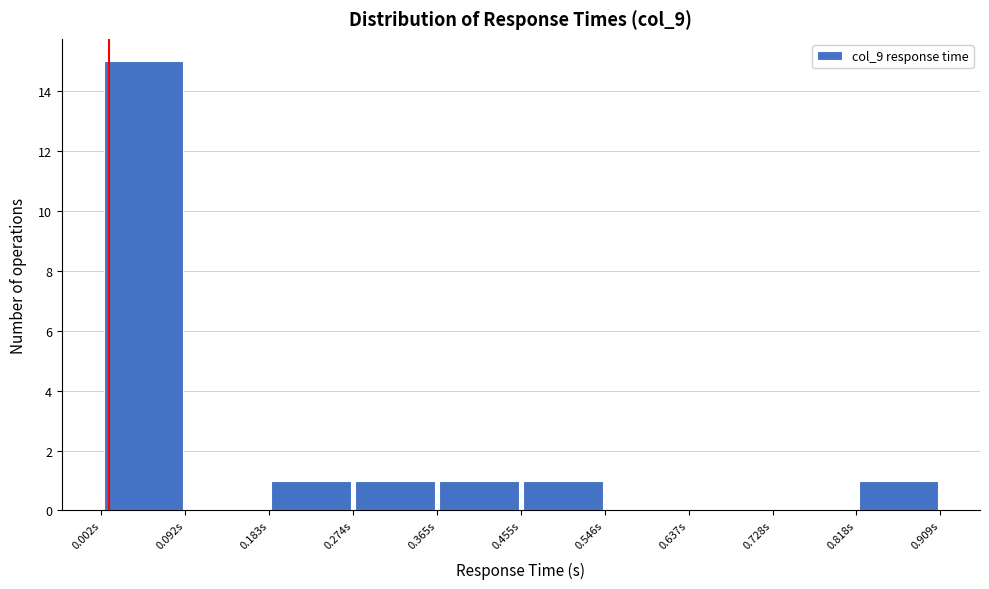

Reading left to right, transcribe this chart: for each bar, give the range it covers on the x-axis and its height. Neither the bar edges nor the heights are printed on the chart, so give them approximately, as read against the axes.

0.00 to 0.09: 15
0.09 to 0.18: 0
0.18 to 0.27: 1
0.27 to 0.36: 1
0.36 to 0.46: 1
0.46 to 0.55: 1
0.55 to 0.64: 0
0.64 to 0.73: 0
0.73 to 0.82: 0
0.82 to 0.91: 1